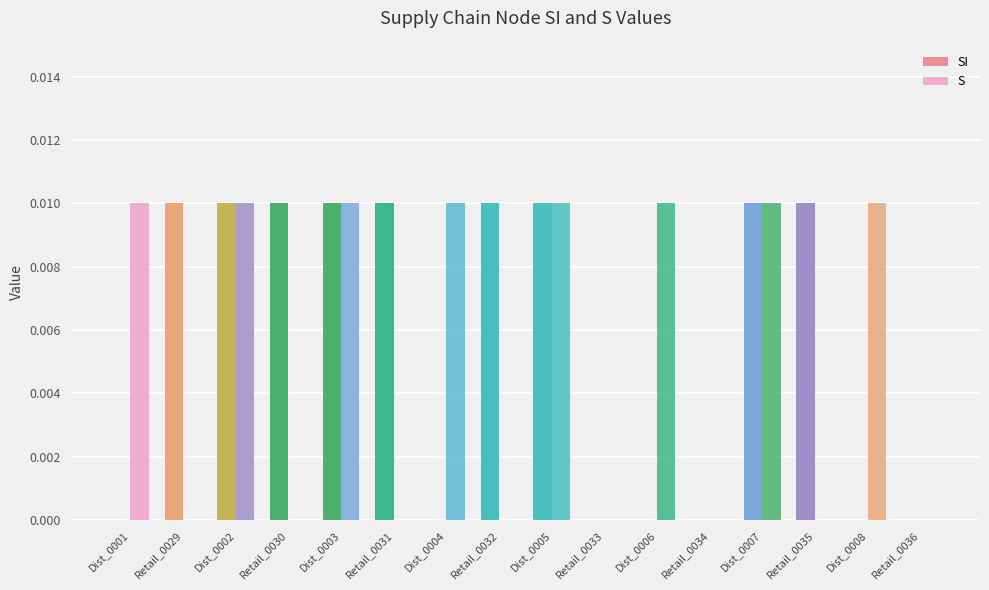

What is the label of the 2nd bar from the left?

Retail_0029